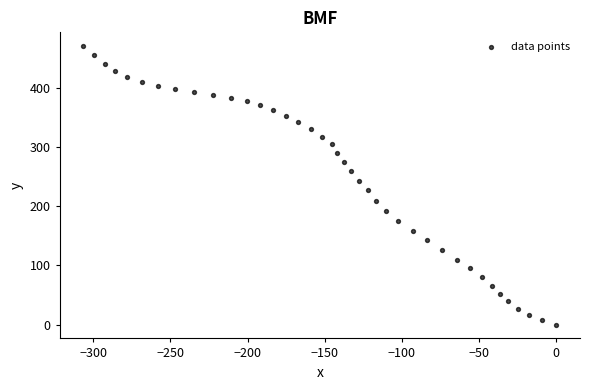

What is the range of X values (max minus min)?

306.5